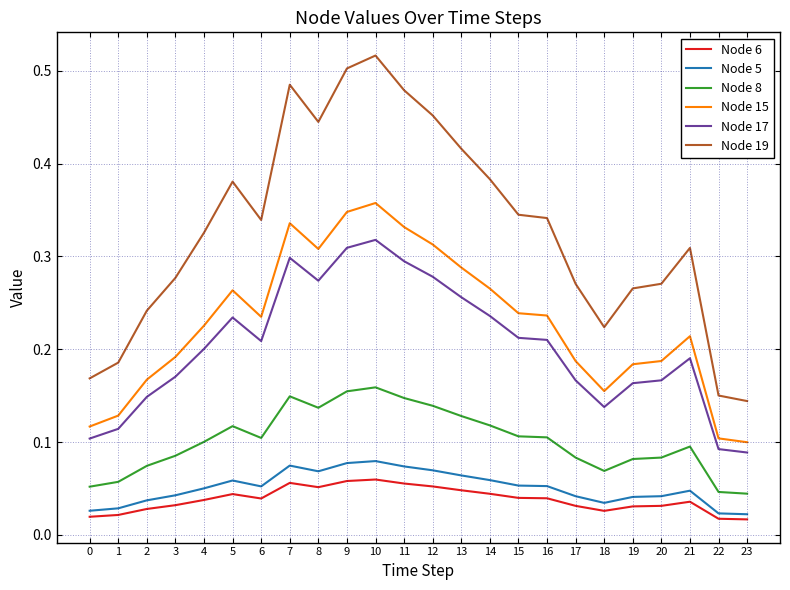

True or false: Node 15 and Node 6 intersect in this chart.

False